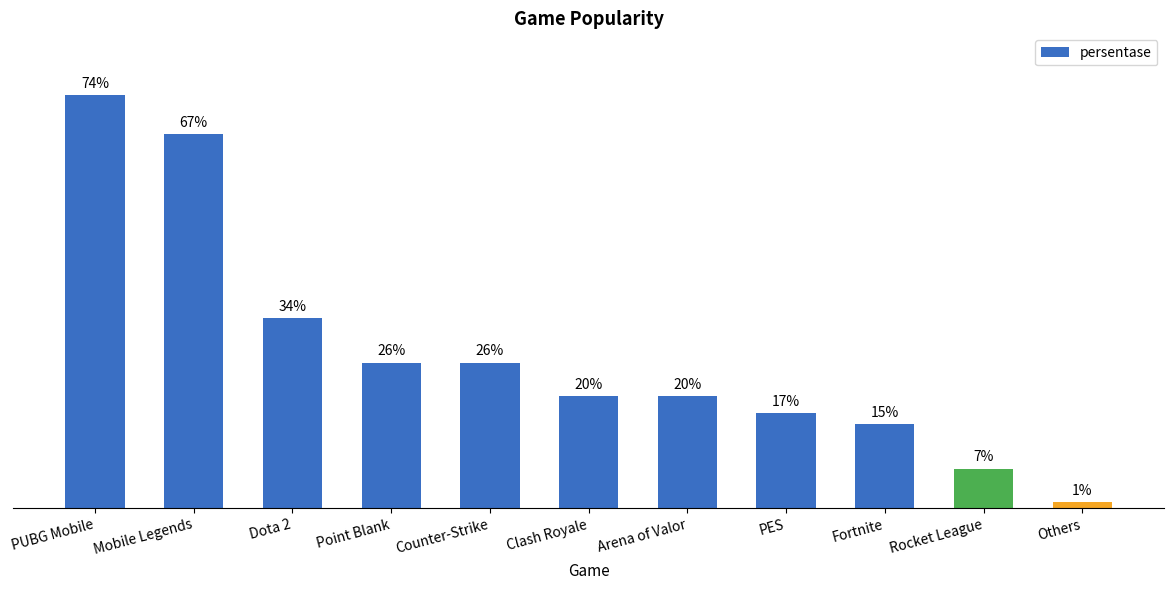

What is the label of the 7th bar from the right?

Counter-Strike